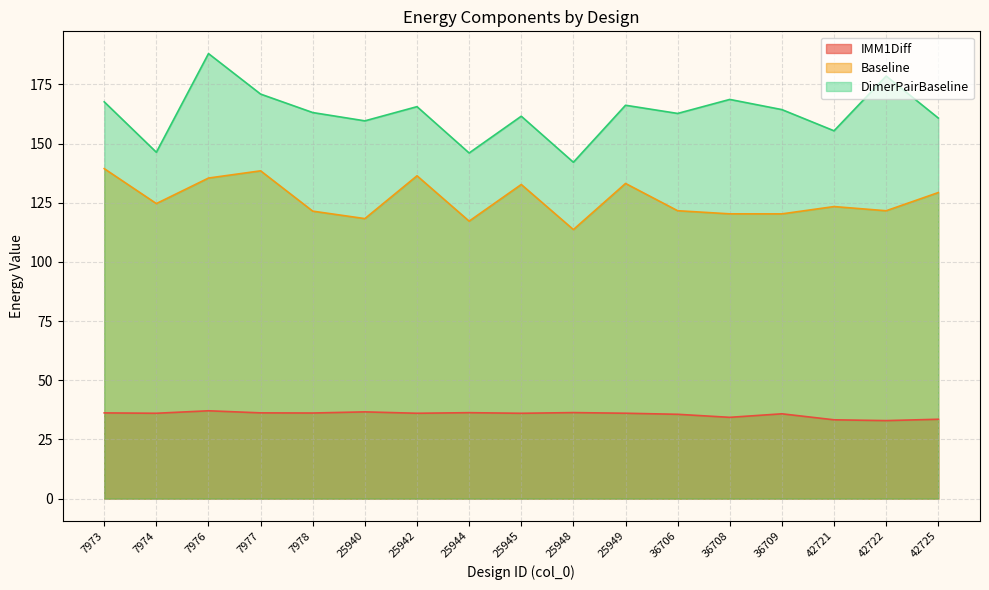

What is the maximum value shown in the chart?

188.0